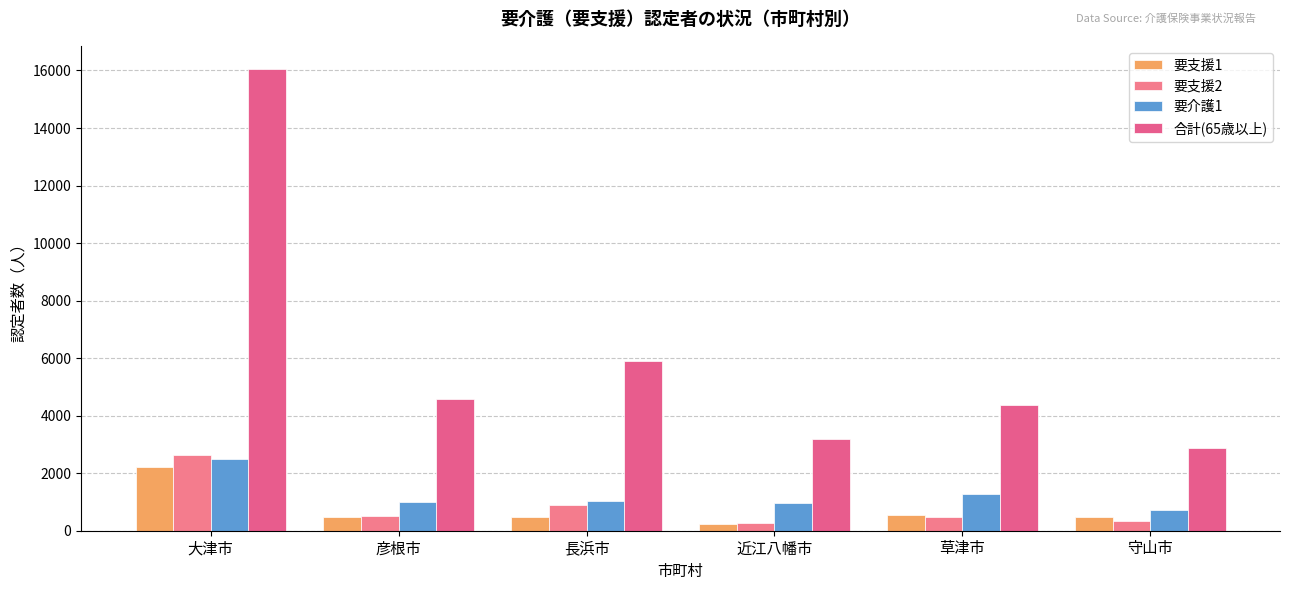

Is it true that 要支援1 equals 563 at 草津市?

True